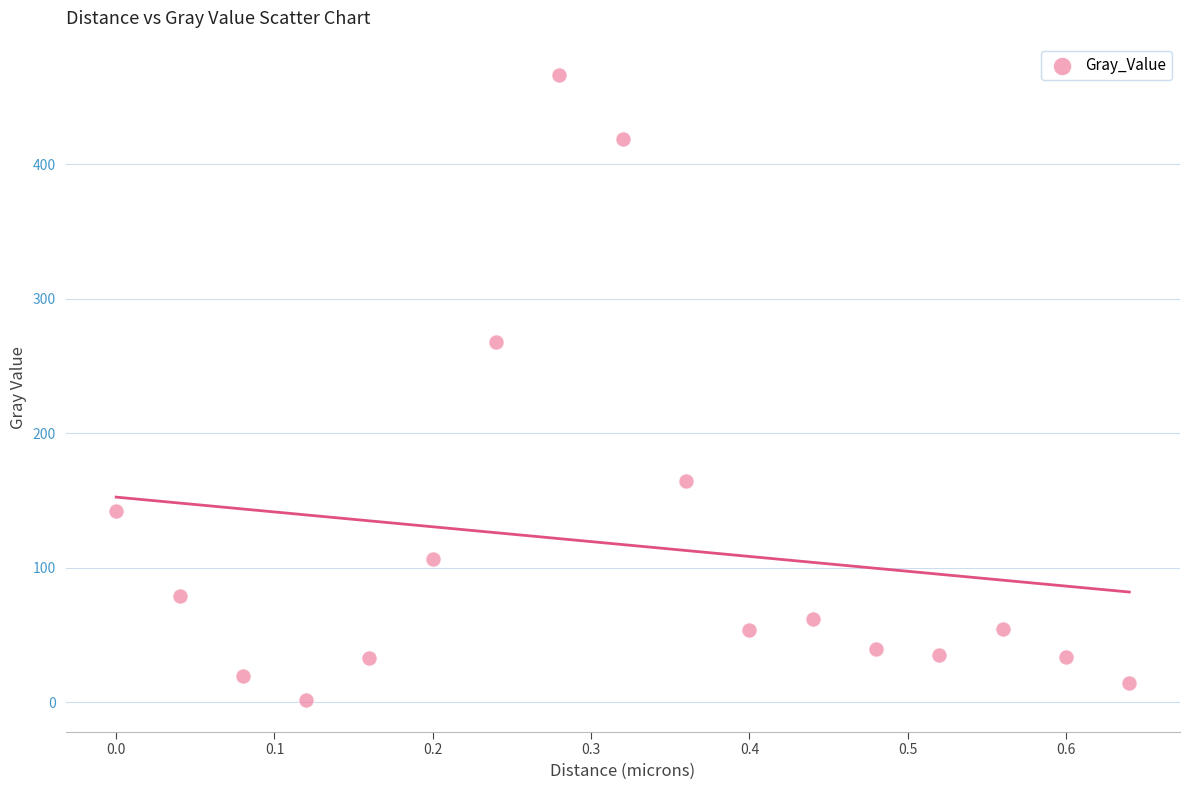

What Y value in the scatter plot is closest to 234?

267.9